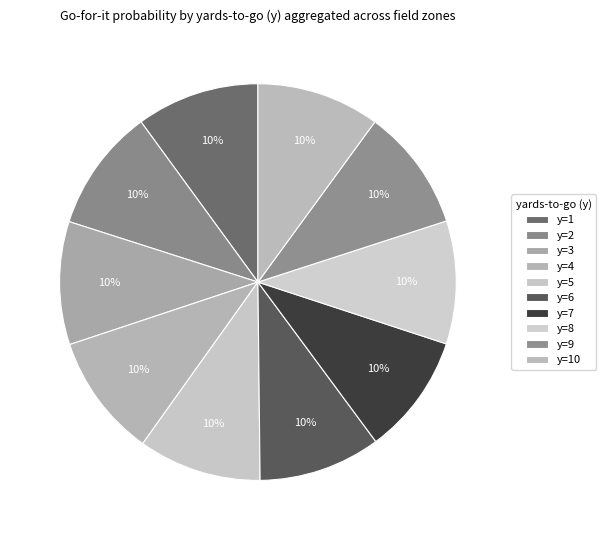

How many slices are in this pie chart?

10